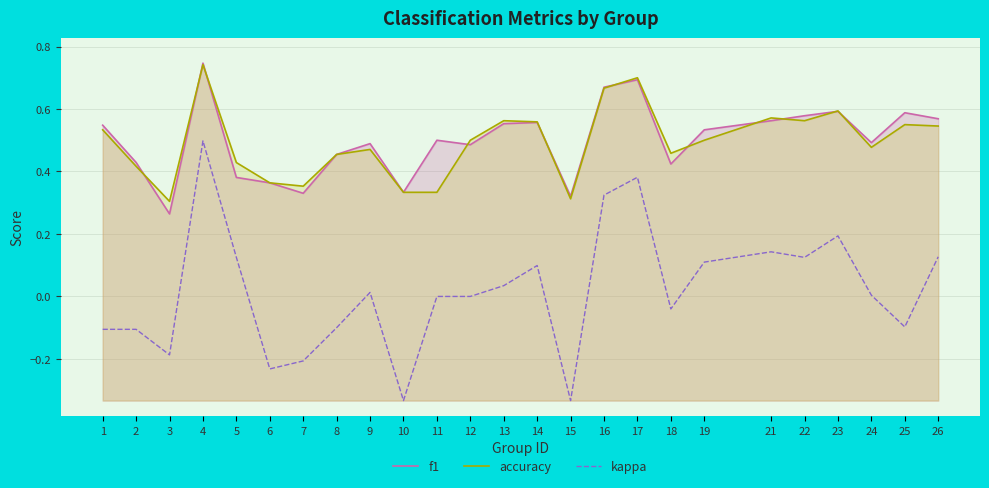

Reading left to right, what are all the values shown in this chart?

f1: 1=0.5	2=0.4	3=0.3	4=0.7	5=0.4	6=0.4	7=0.3	8=0.5	9=0.5	10=0.3	11=0.5	12=0.5	13=0.6	14=0.6	15=0.3	16=0.7	17=0.7	18=0.4	19=0.5	21=0.6	22=0.6	23=0.6	24=0.5	25=0.6	26=0.6
accuracy: 1=0.5	2=0.4	3=0.3	4=0.7	5=0.4	6=0.4	7=0.4	8=0.5	9=0.5	10=0.3	11=0.3	12=0.5	13=0.6	14=0.6	15=0.3	16=0.7	17=0.7	18=0.5	19=0.5	21=0.6	22=0.6	23=0.6	24=0.5	25=0.6	26=0.5
kappa: 1=-0.1	2=-0.1	3=-0.2	4=0.5	5=0.1	6=-0.2	7=-0.2	8=-0.1	9=0.0	10=-0.3	11=0.0	12=0.0	13=0.0	14=0.1	15=-0.3	16=0.3	17=0.4	18=-0.0	19=0.1	21=0.1	22=0.1	23=0.2	24=0.0	25=-0.1	26=0.1